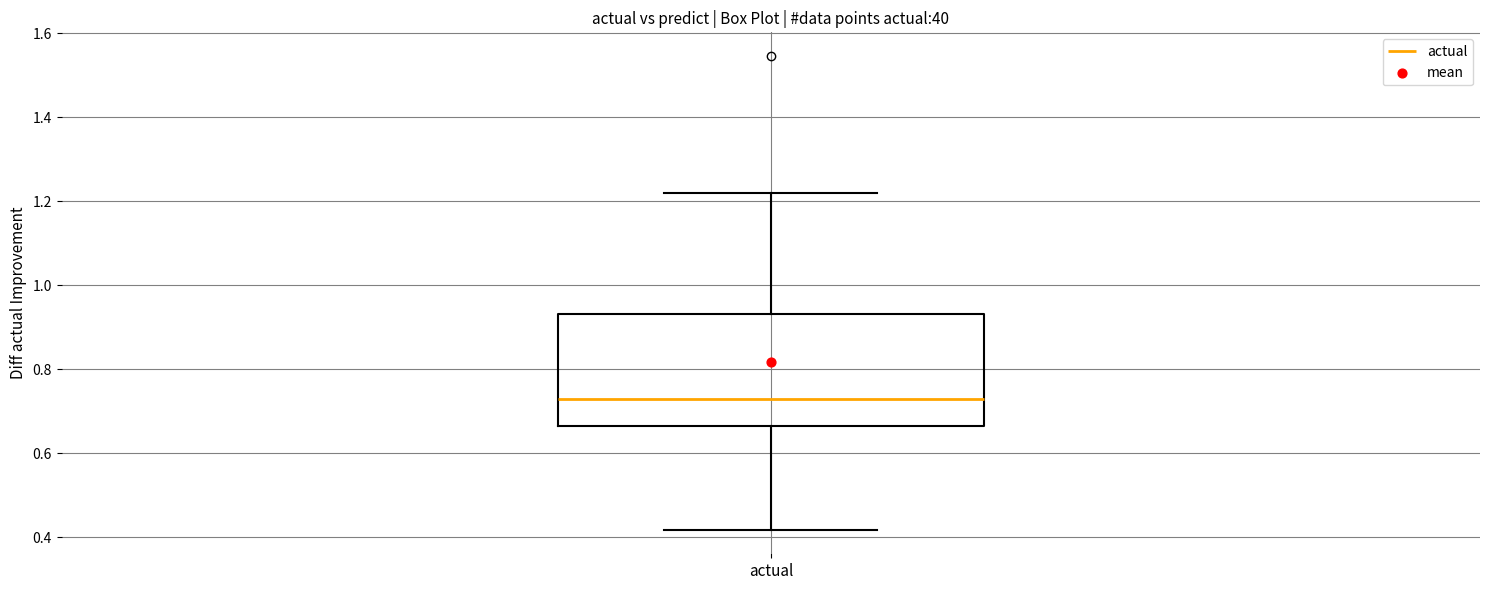

Transcribe this box plot: give where the median line is, the range the box spans, and where the two whiskers end, as read against the y-axis. The values are not printed on the chart, so give them approximately, as read against the axis.

median 0.72, box 0.66 to 0.94, whiskers 0.42 to 1.22